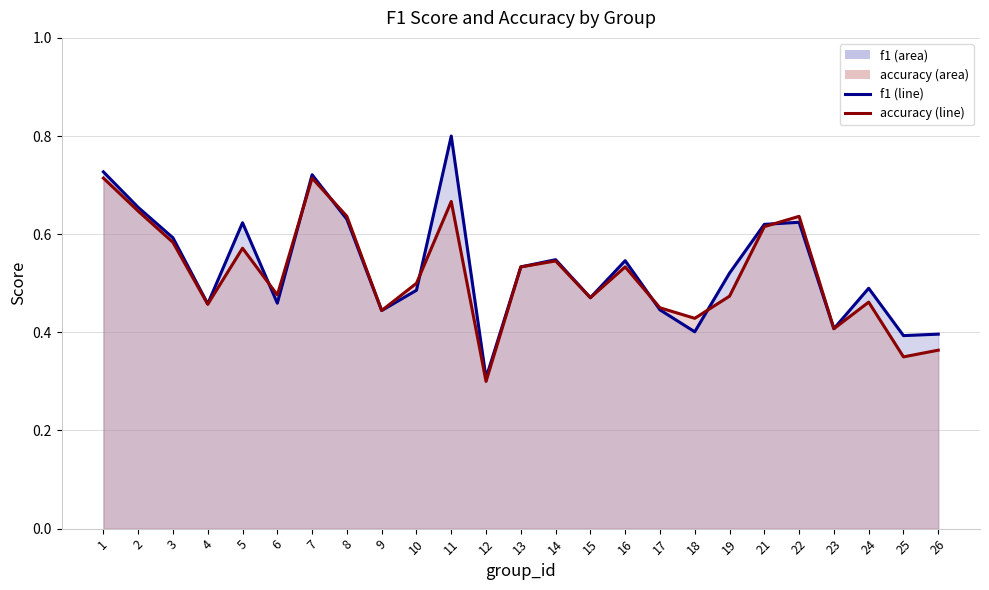

Which series has the largest range (max minus min)?

f1_line